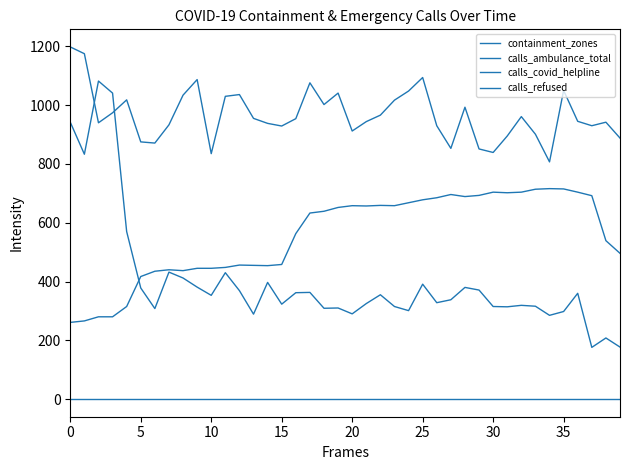

True or false: calls_ambulance_total and calls_refused cross at least once.

False